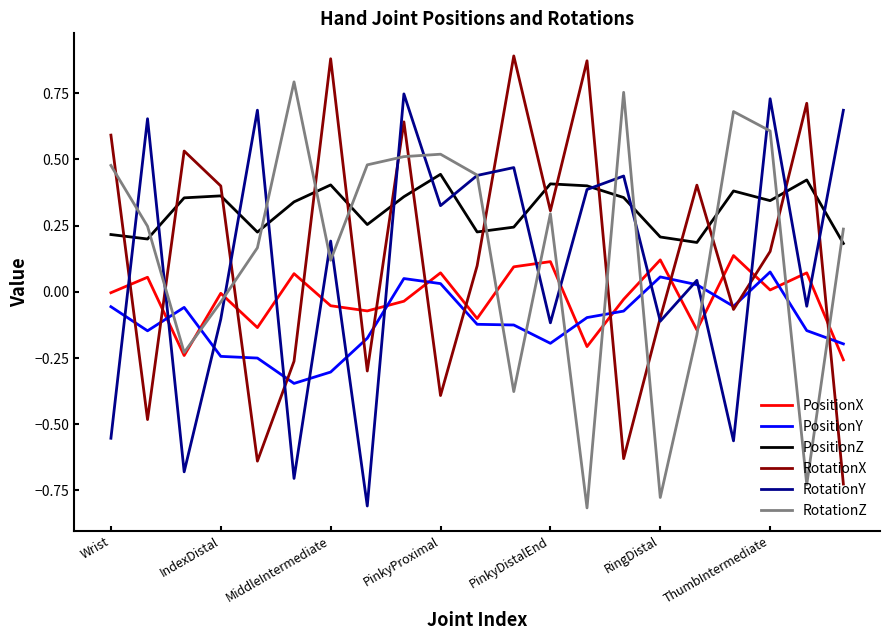

Which series has the largest total across all categories?

PositionZ